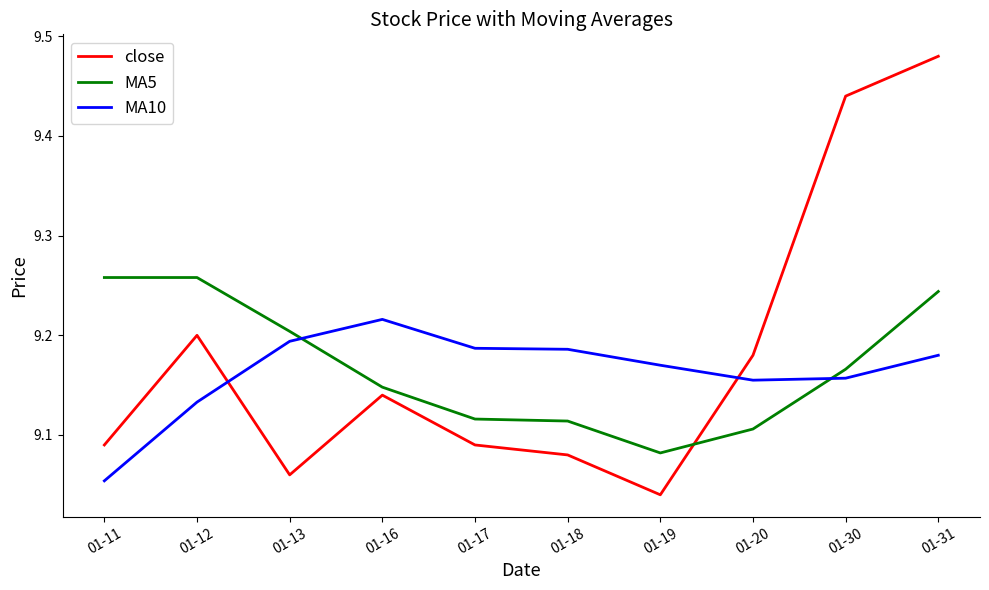

Is it true that MA10 equals 12.3 at 01-19?

False